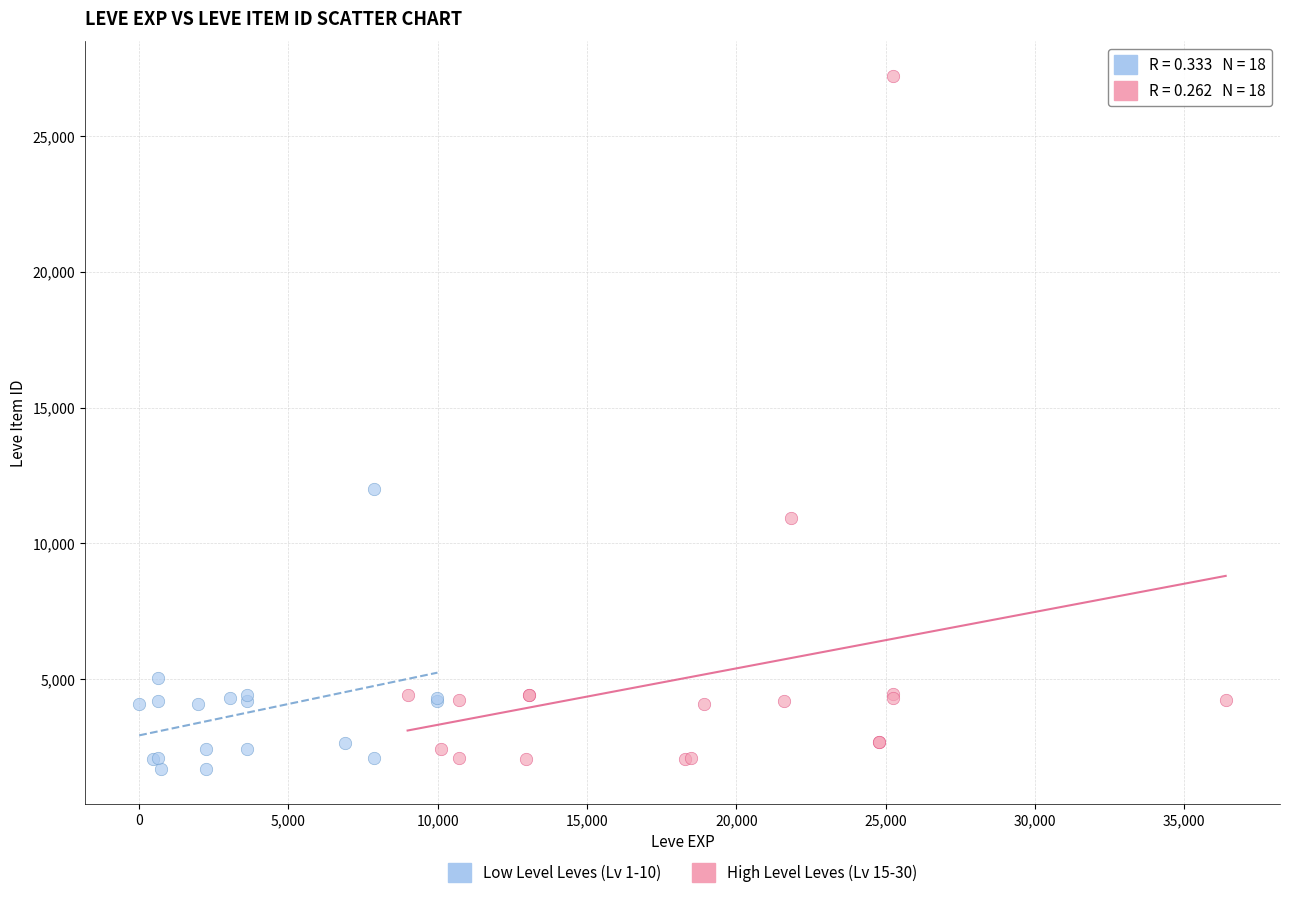

Which series has the largest Y range (max minus min)?

High Level Leves (Lv 15-30)